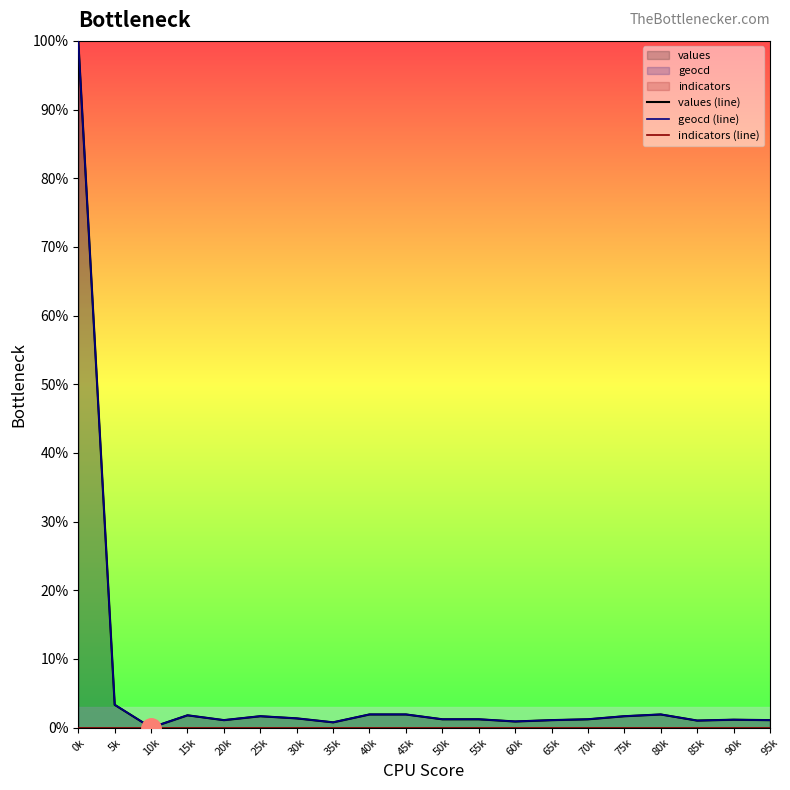

What is the difference between the values (line) values at 15k and 30k?

0.4